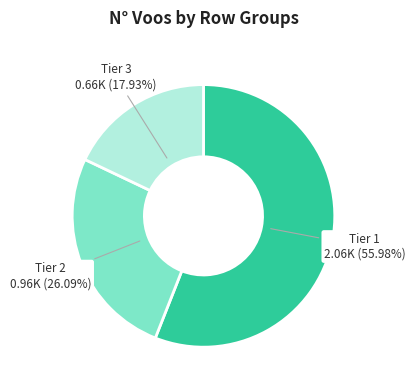

Is there a majority slice in this chart?

Yes